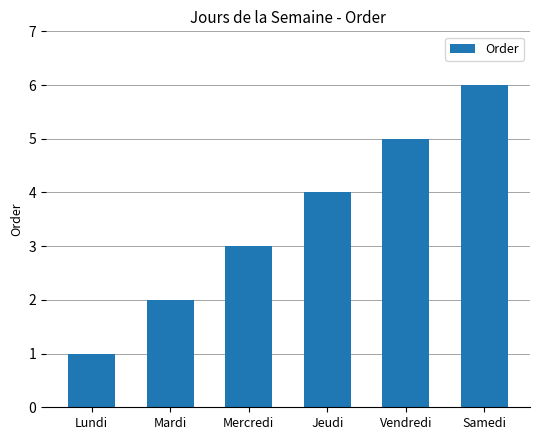

What is the label of the 4th bar from the left?

Jeudi